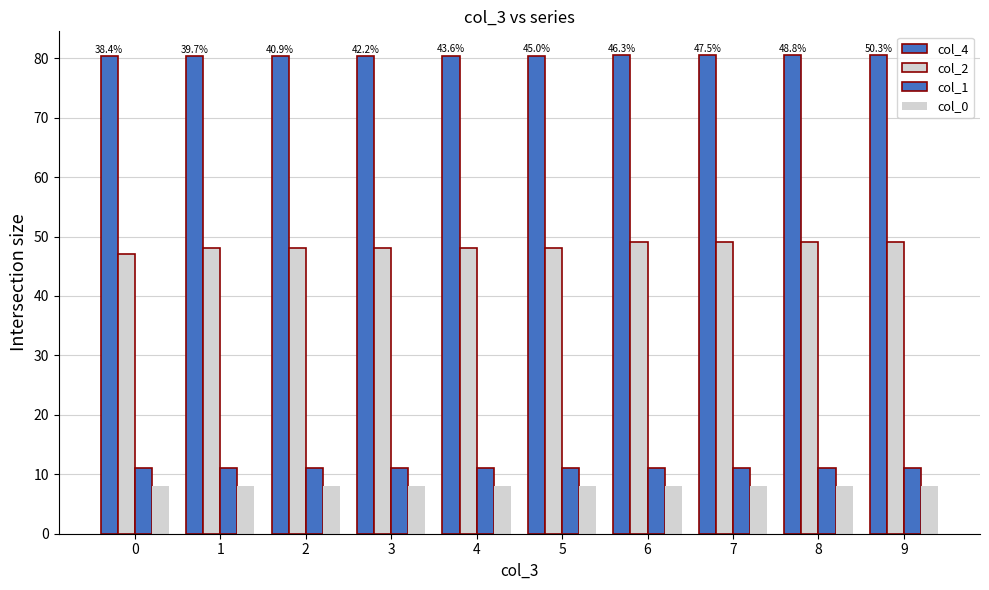

How many bars are there in each group?

4